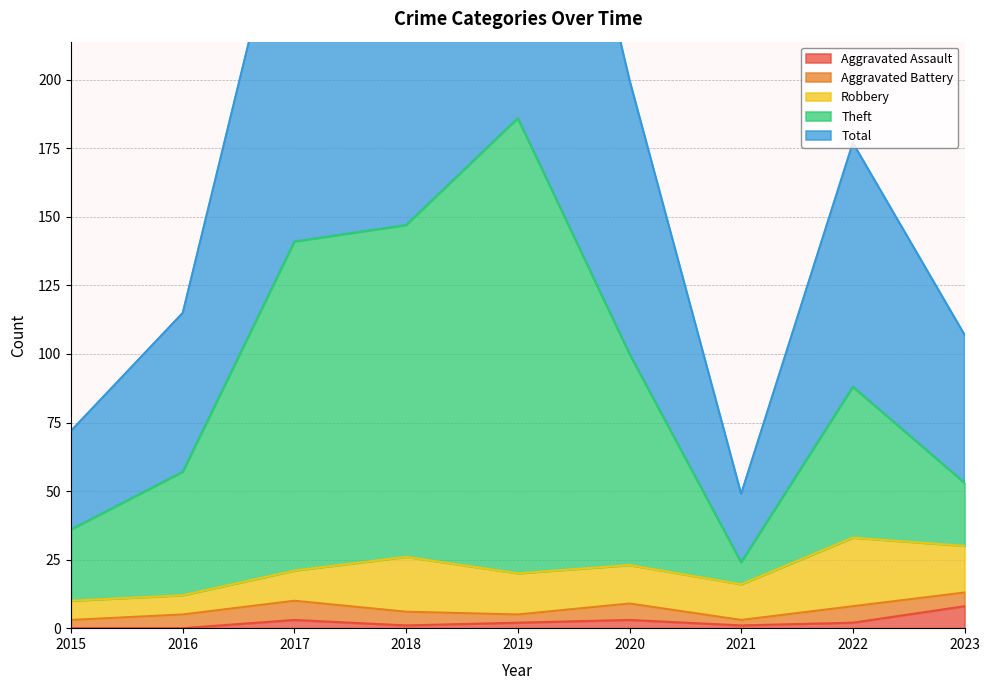

Does the chart have visible grid lines?

Yes